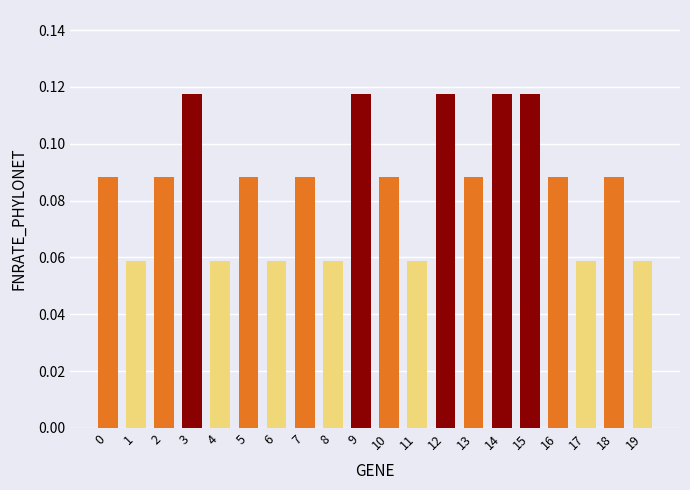

Is it true that the value at 17 is 0.0?

False